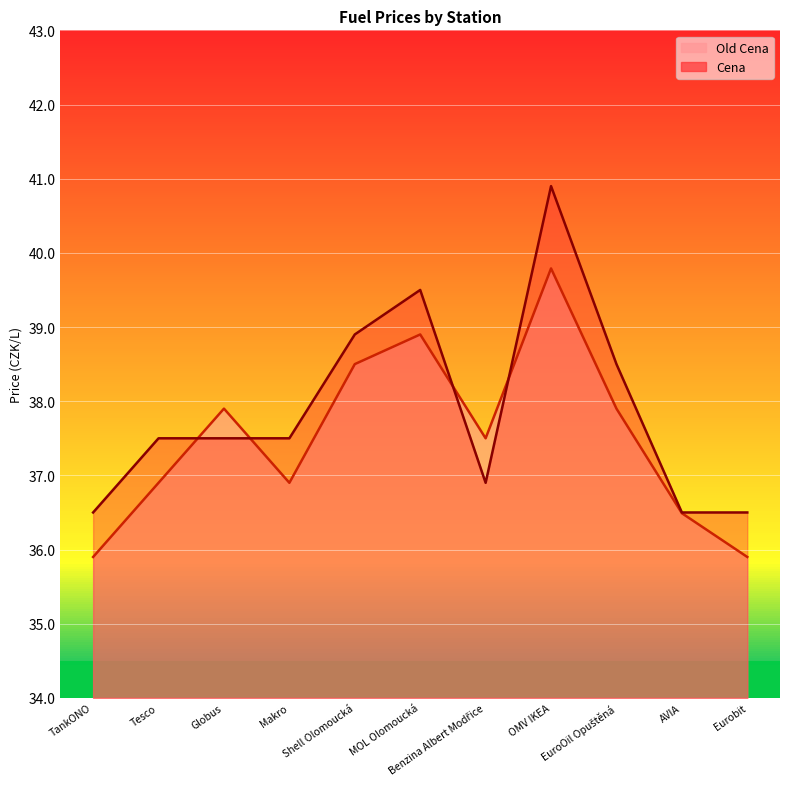

At which label does Old Cena first exceed 37?

Globus